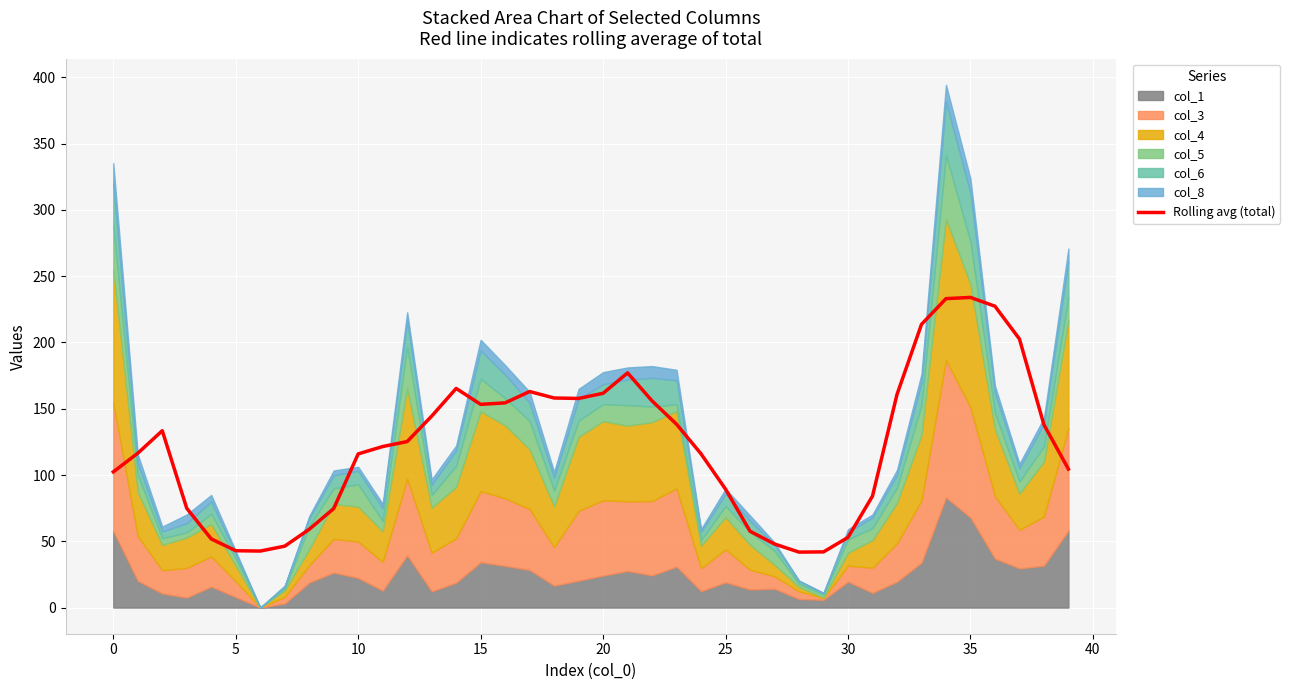

Where is the data nearest to the value 137?

38